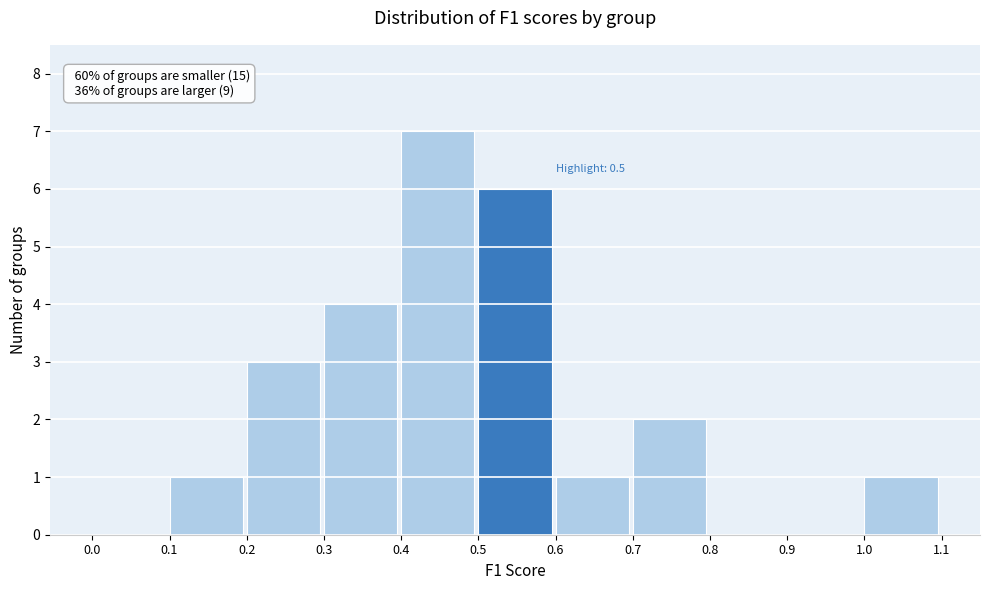

Which range on the x-axis has the tallest bar?

0.4 to 0.5